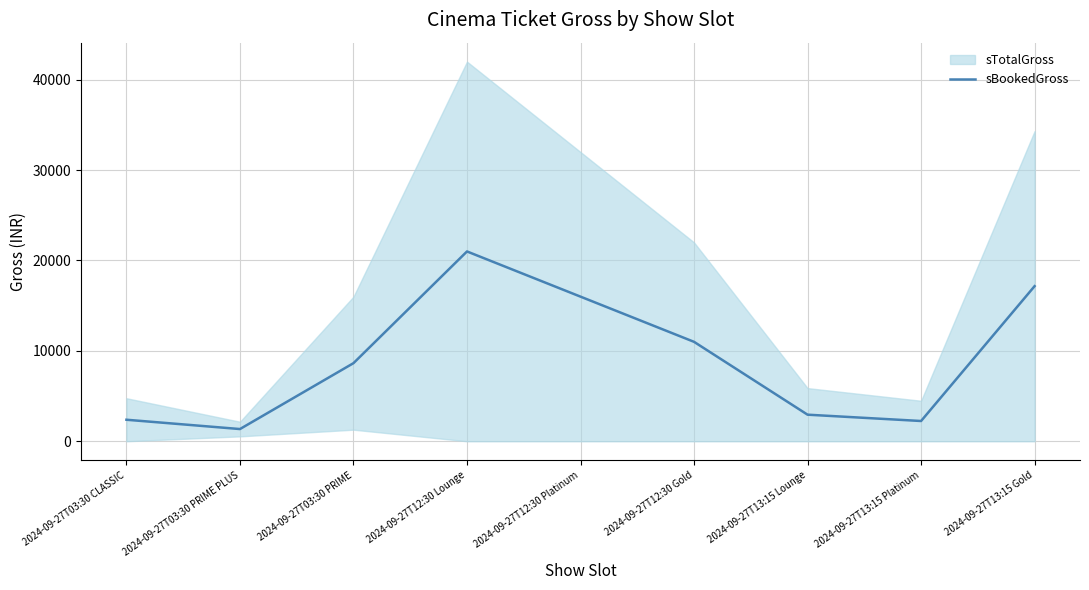

Does the chart have visible grid lines?

Yes